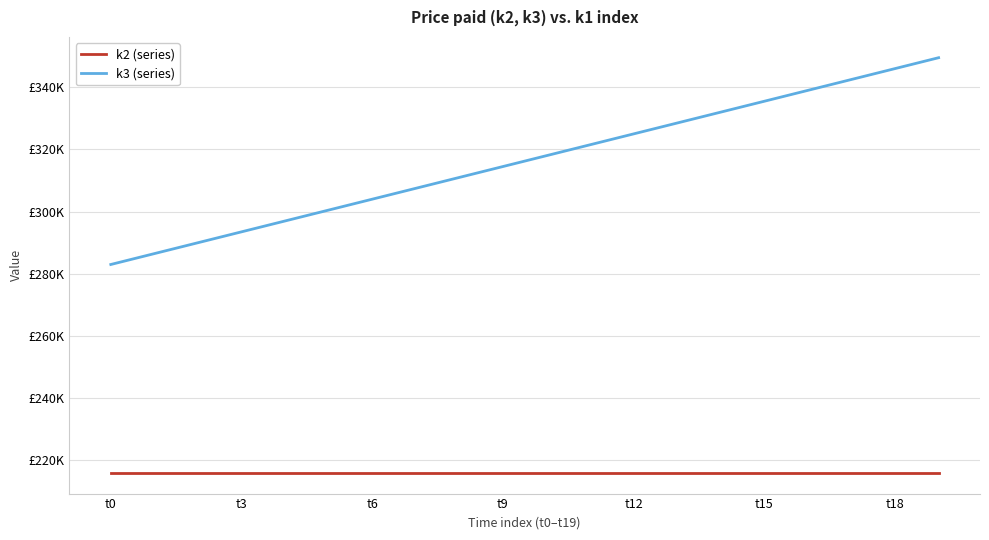

What are all the series names shown in the legend?

k2 (series), k3 (series)